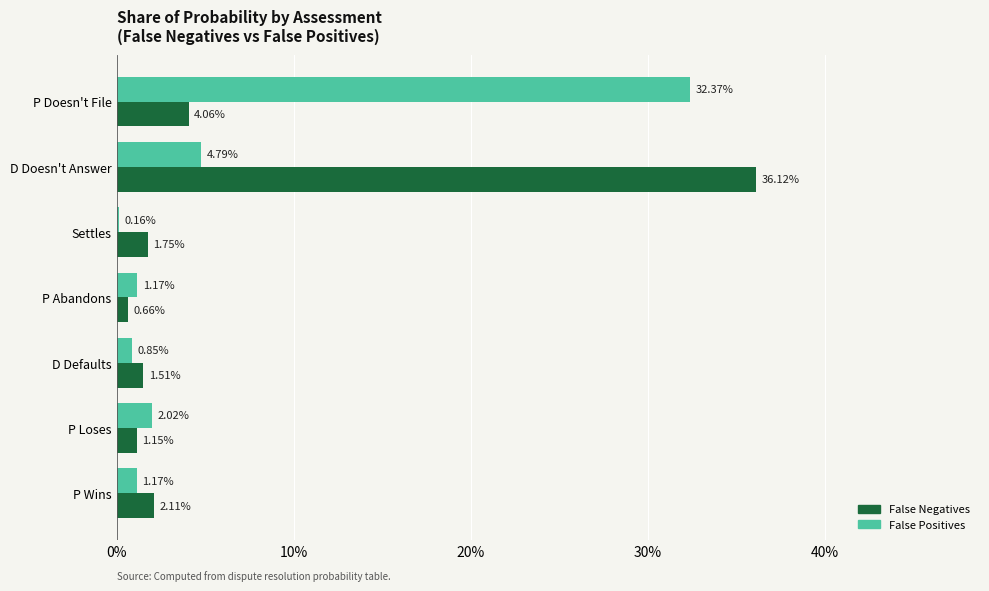

List the series in order of their peak value, highest first.

False Negatives, False Positives